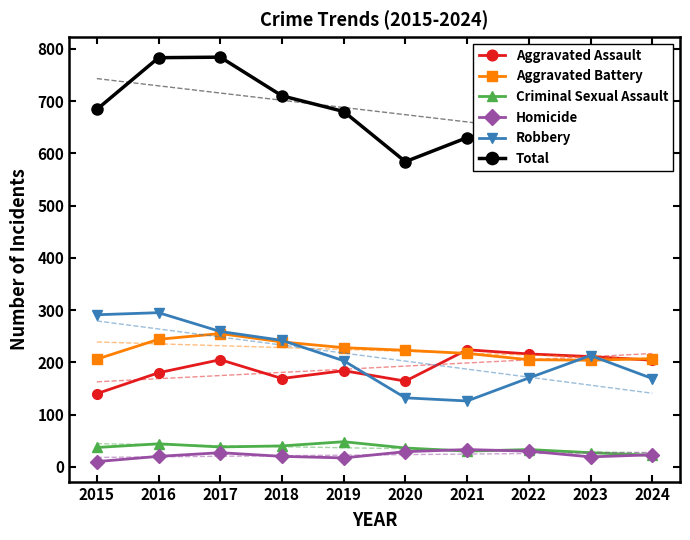

What is the sum of the Aggravated Battery values at 2021 and 2017?

472